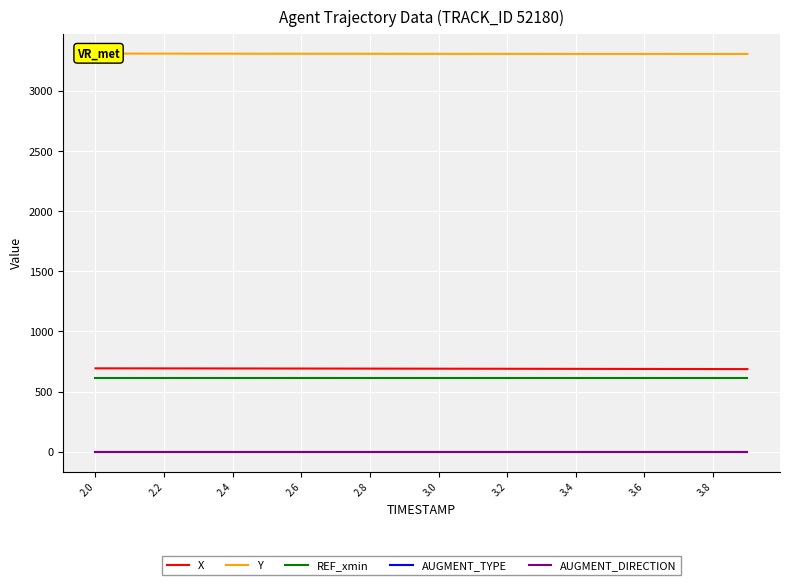

Which series has the largest range (max minus min)?

X